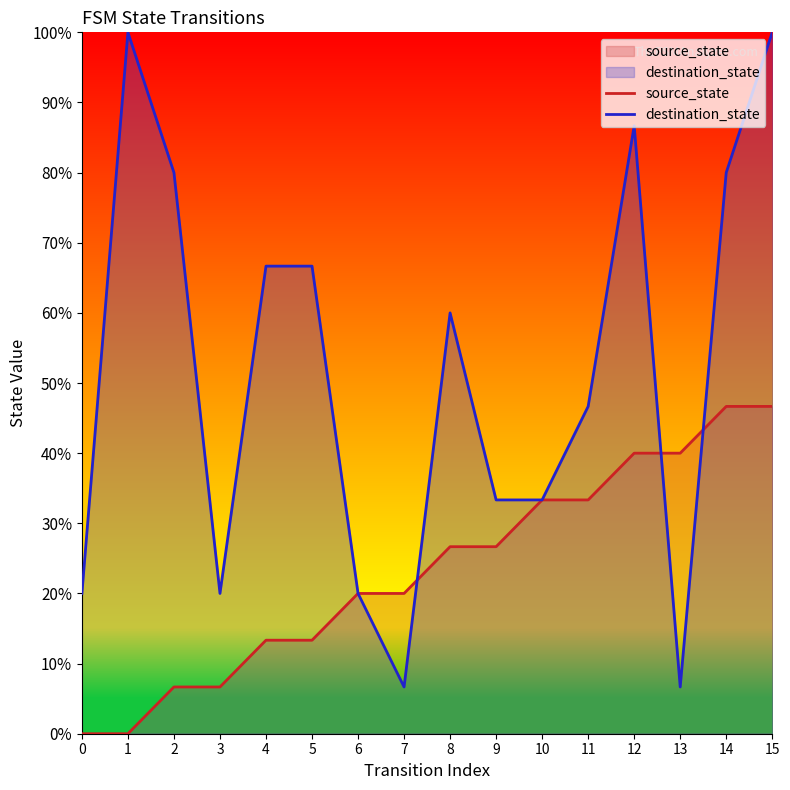

True or false: destination_state has more than 2 interior local peaks.

True